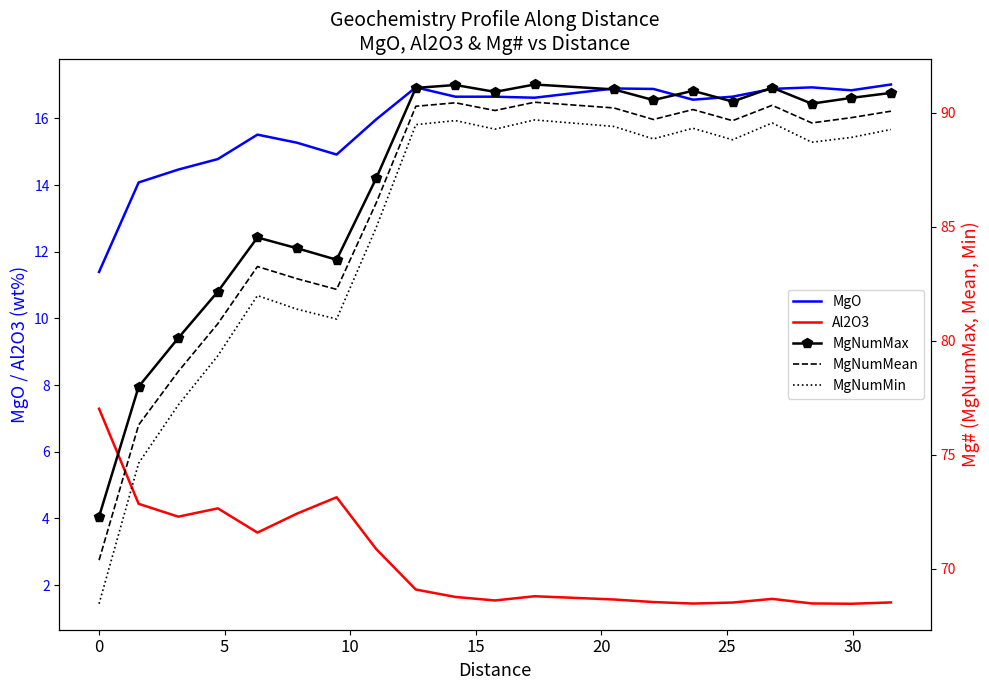

What is the maximum value for MgO?

17.0